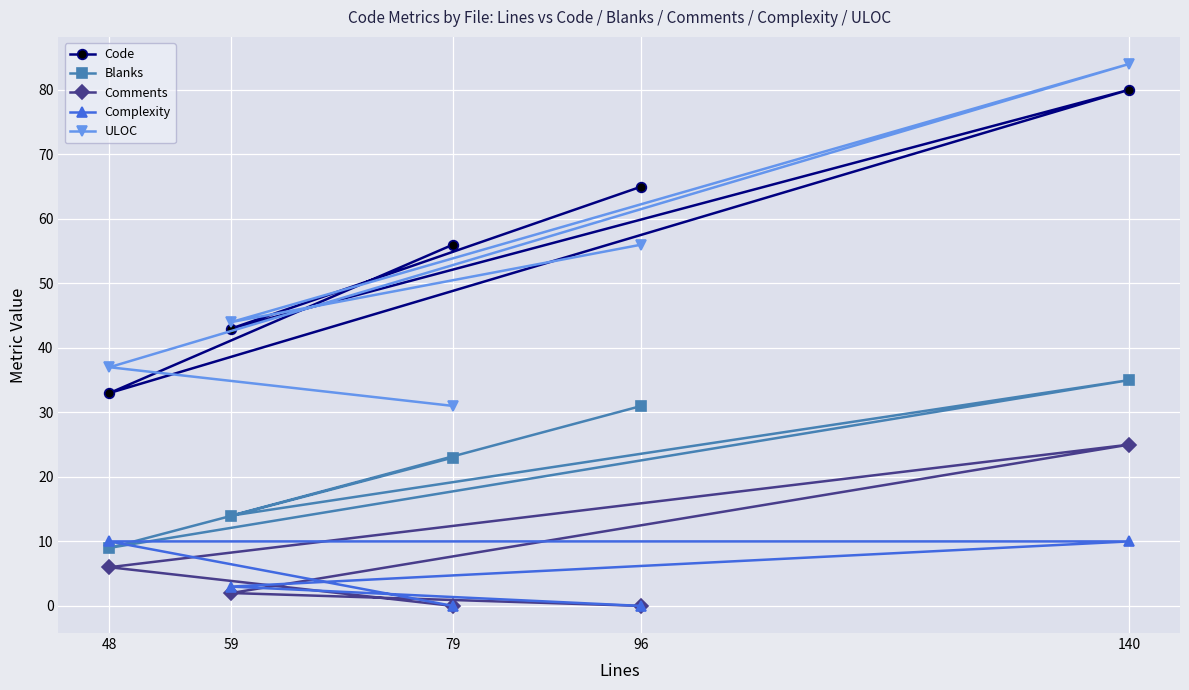

Is it true that Code equals 30 at 79?

False